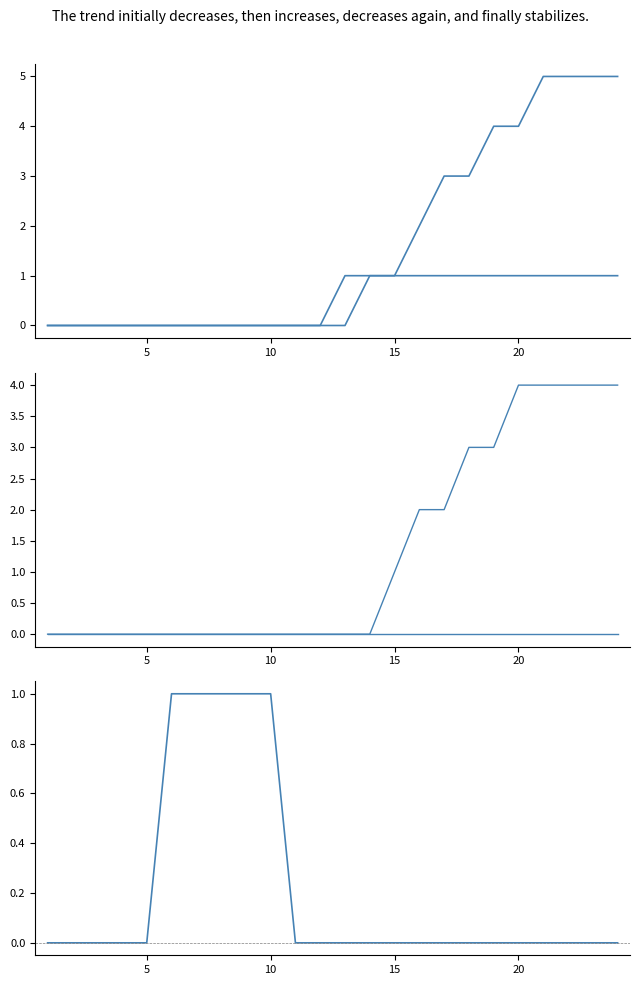

How many lines are shown in the chart?

5